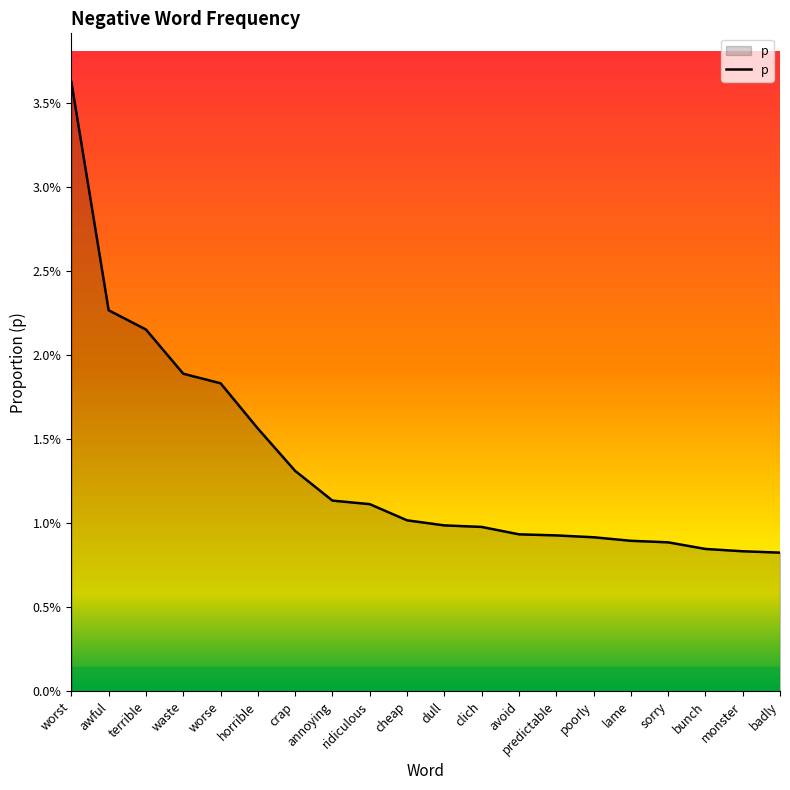

Does the chart display data point markers on the line(s)?

No